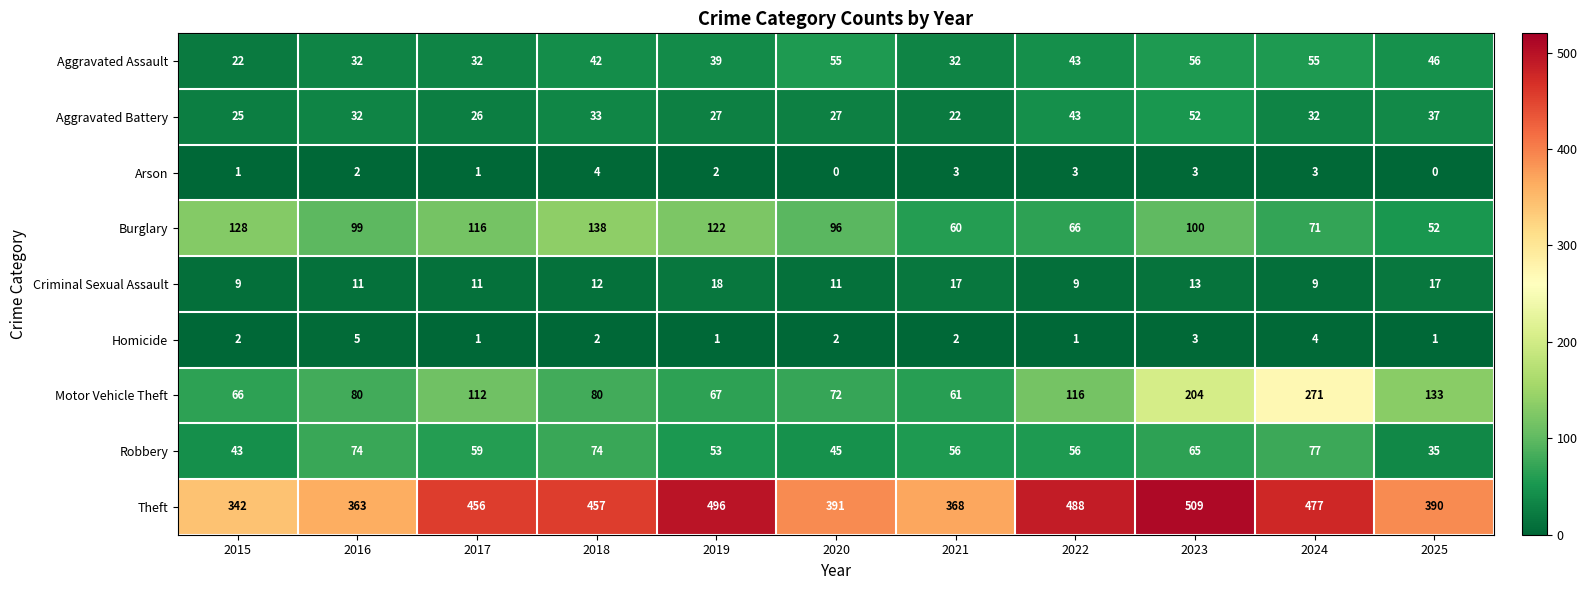

True or false: Motor Vehicle Theft has a value of 89 at 2024.

False